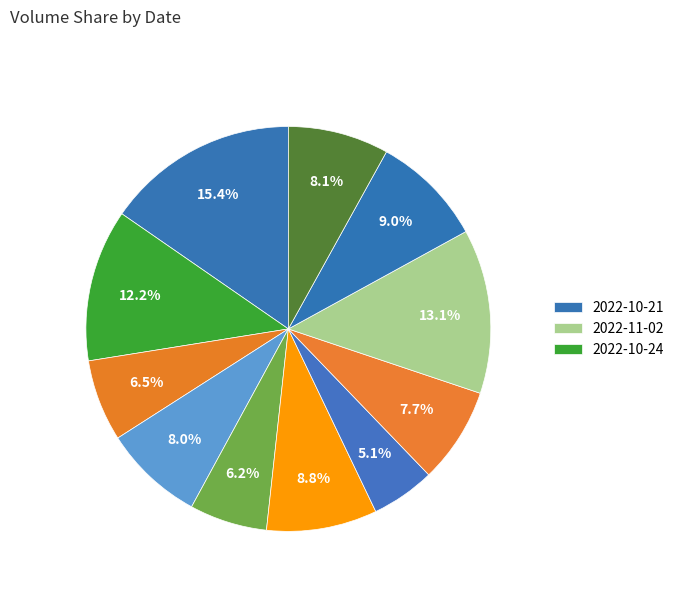

Rank the categories by value from lowest to highest.

2022-10-31, 2022-10-27, 2022-10-25, 2022-11-01, 2022-10-26, 2022-11-04, 2022-10-28, 2022-11-03, 2022-10-24, 2022-11-02, 2022-10-21